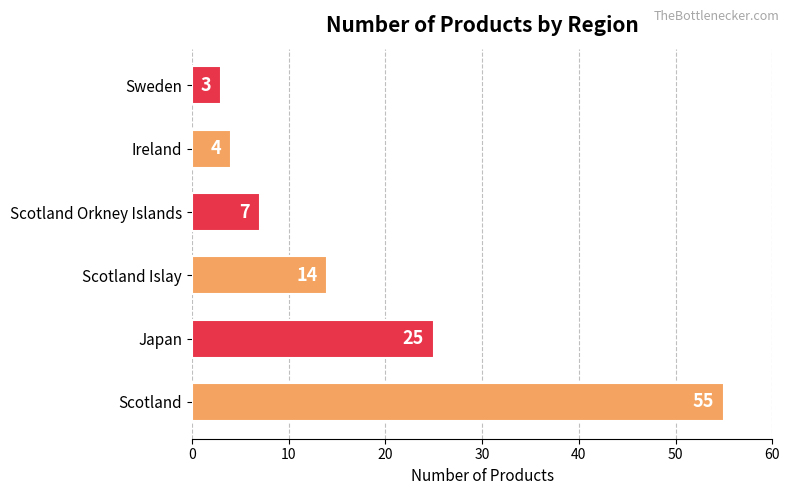

At which label is the value closest to 29?

Japan